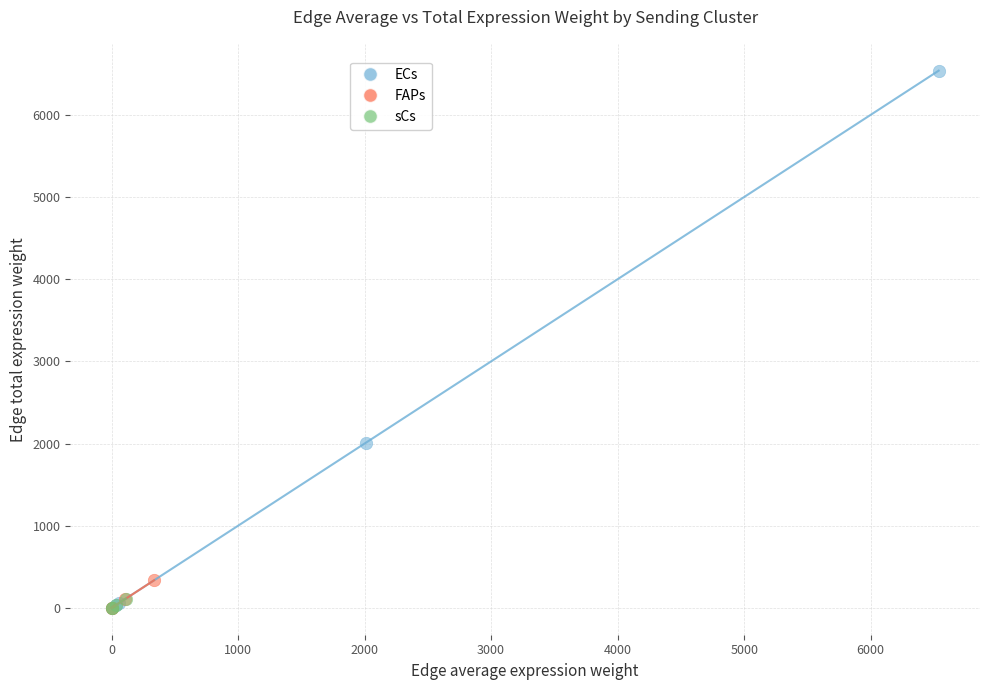

Which series has the largest Y range (max minus min)?

ECs